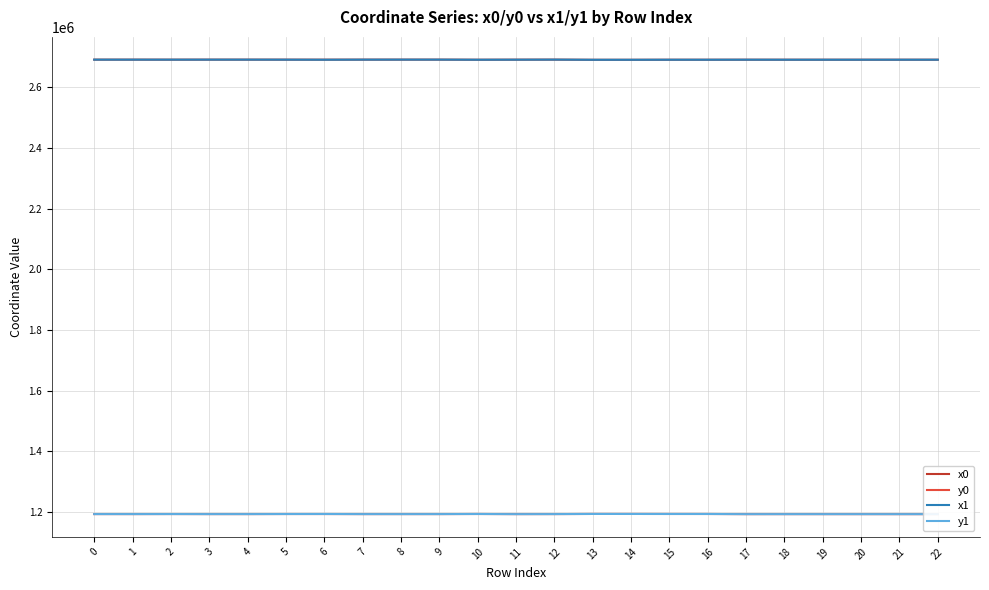

What is the total value across all series at 10?

7767974.9